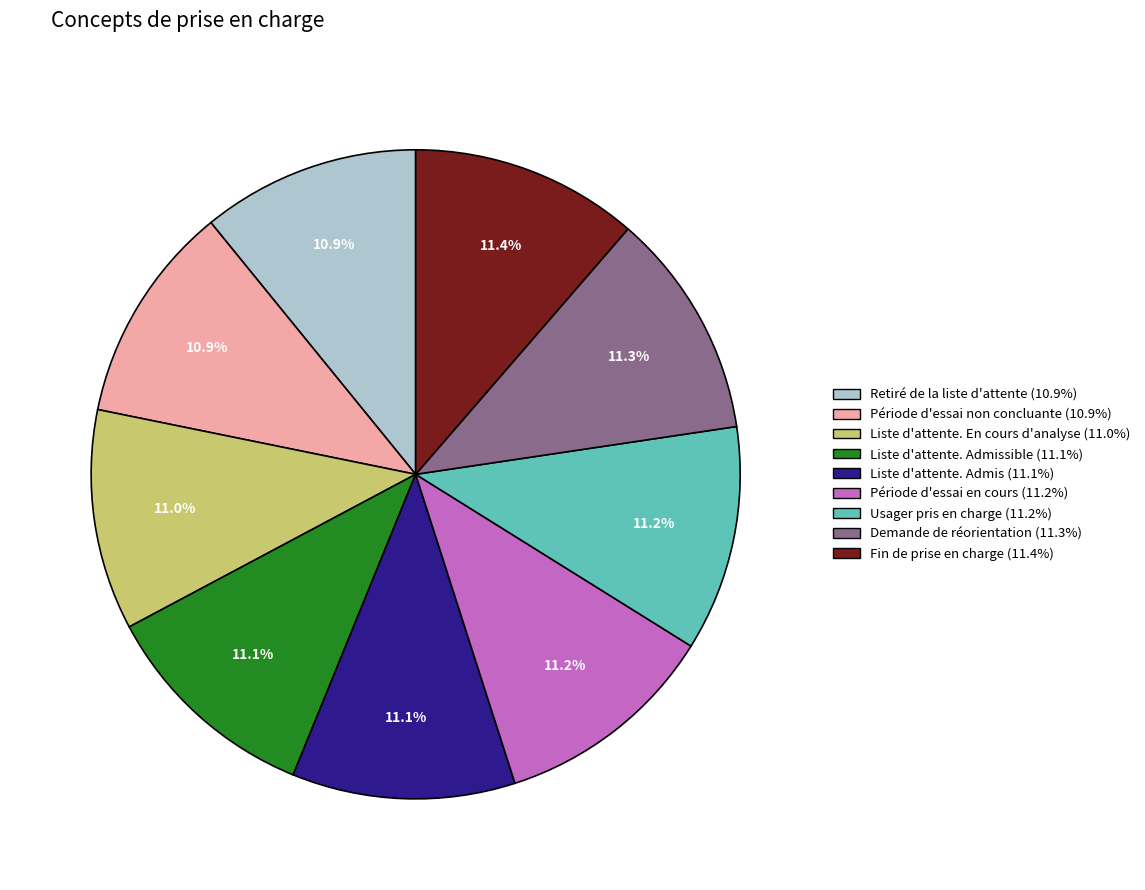

What is the ratio of the value at Retiré de la liste d'attente (10.9%) to the value at Liste d'attente. Admissible (11.1%)?

1.0